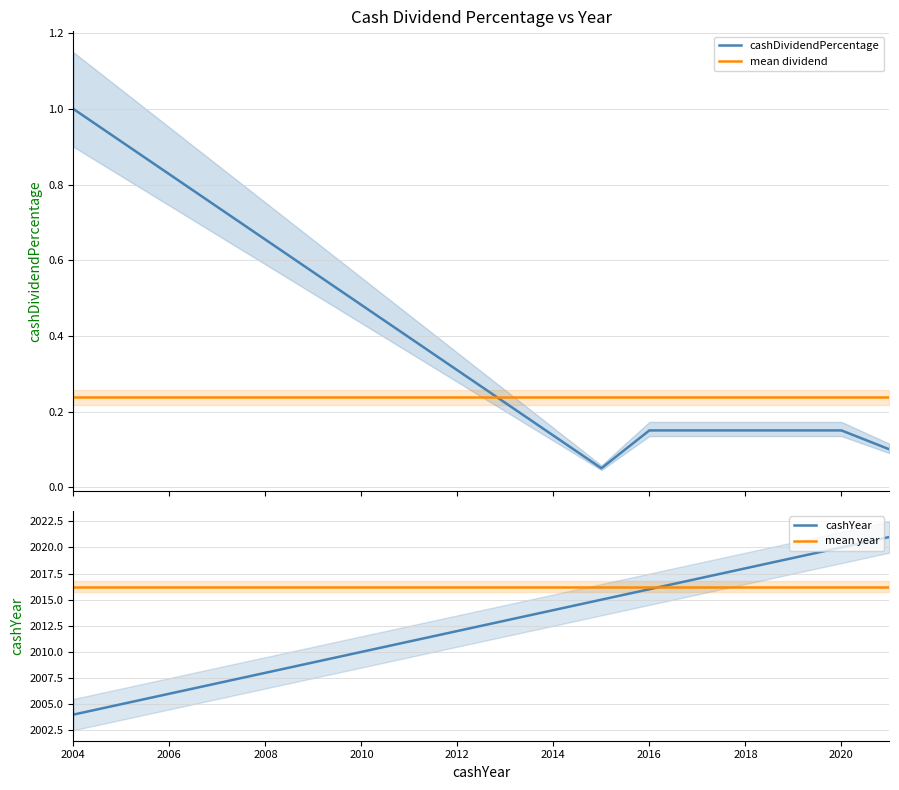

Which series has the largest total across all categories?

cashYear